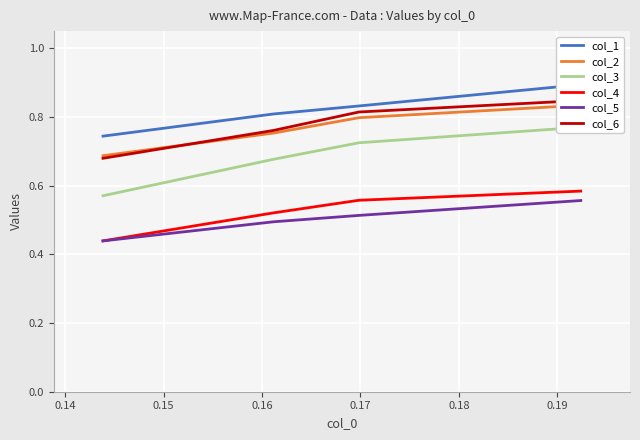

True or false: col_5 and col_3 intersect in this chart.

False